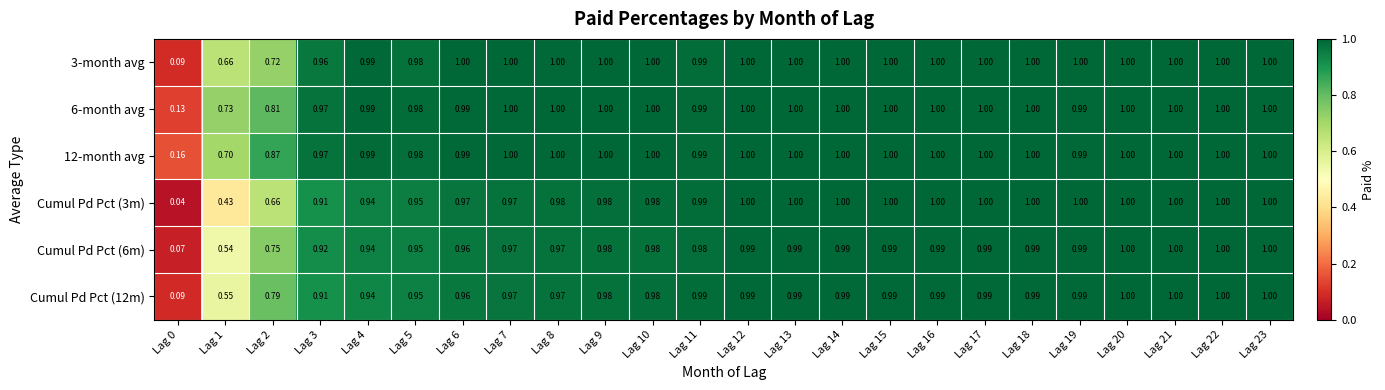

Is the value of Cumul Pd Pct (12m) at Lag 17 greater than the value of 12-month avg at Lag 2?

Yes